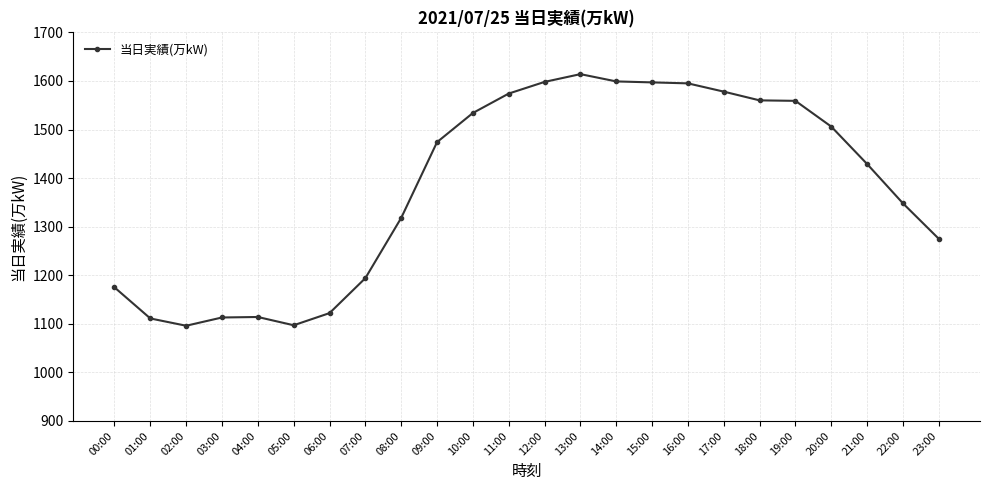

Between 12:00 and 18:00, which is larger?

12:00